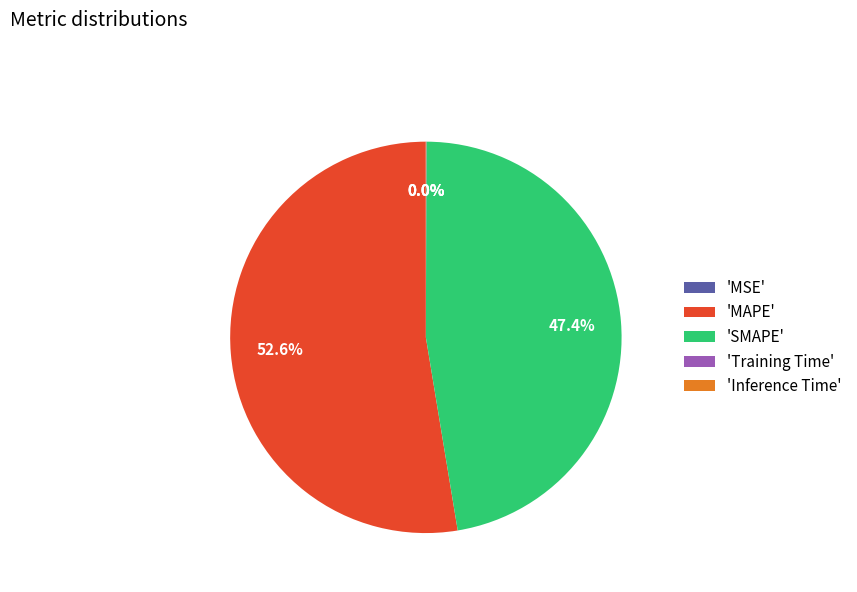

Which category has the biggest portion of the pie?

'MAPE'